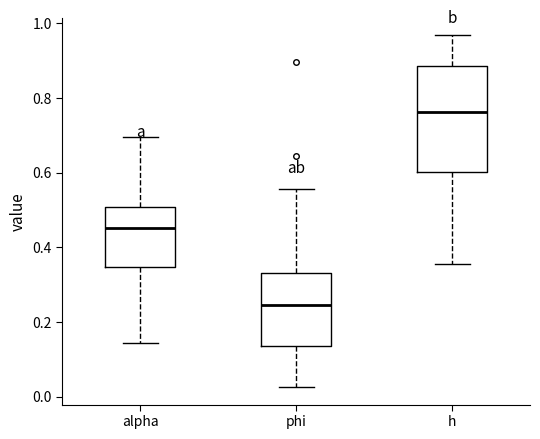

Which box is the tallest, from its lower edge to its upper edge?

h